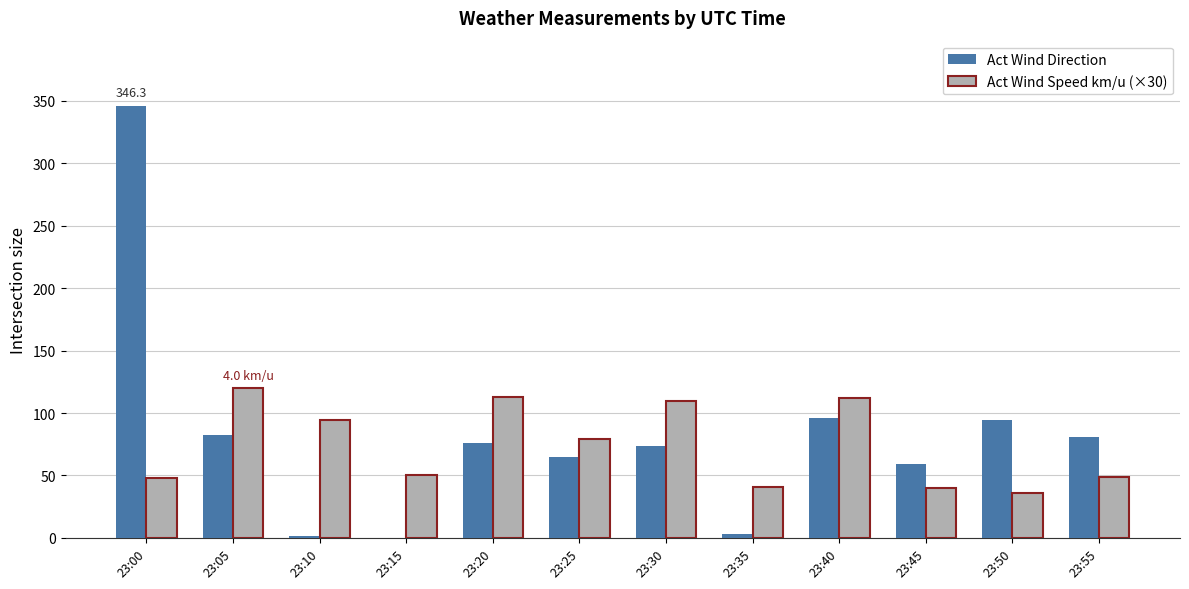

Which series changed the most between 23:40 and 23:50?

Act Wind Speed km/u (×30)